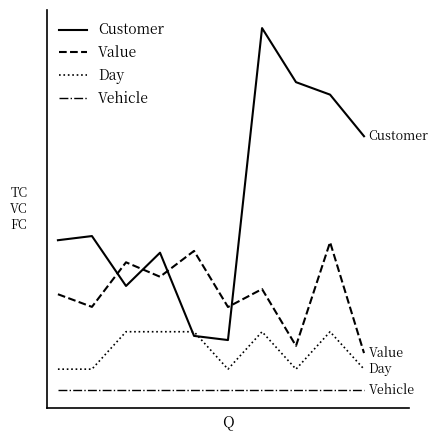

Does the chart have visible grid lines?

No